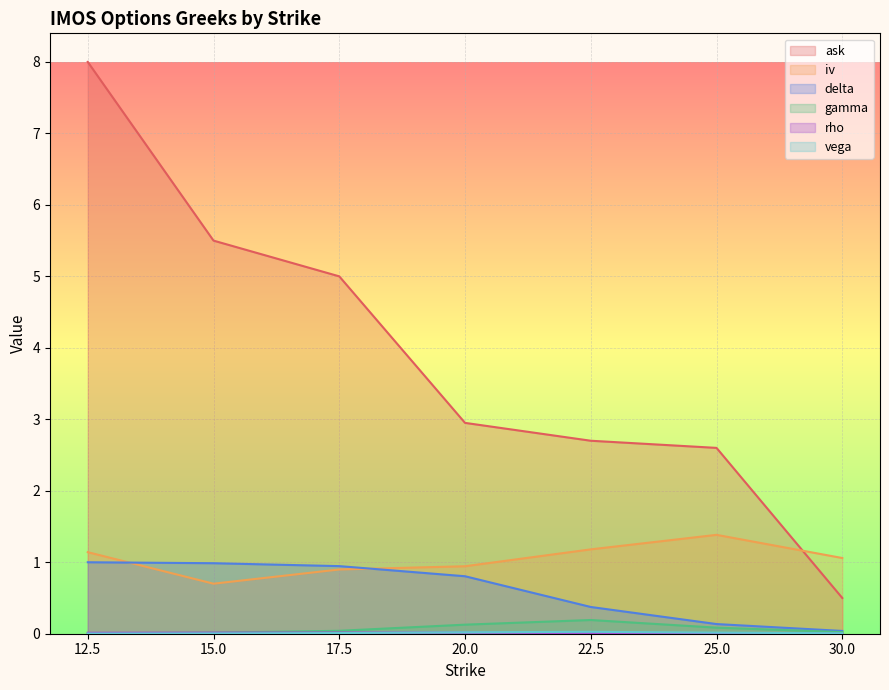

Which series has the largest total across all categories?

ask